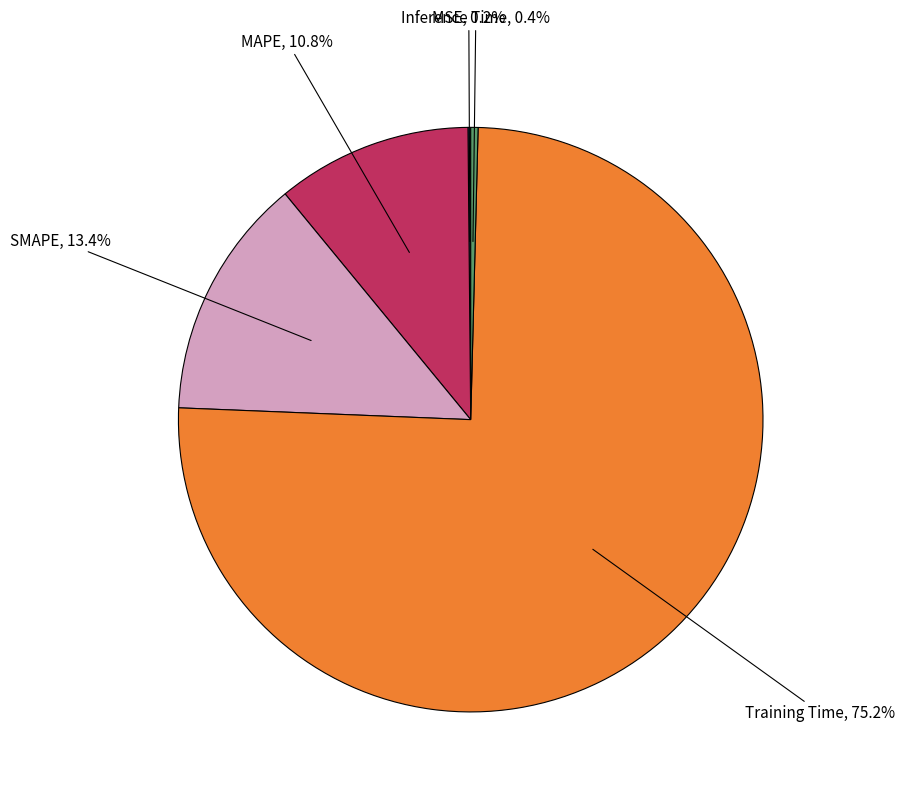

Which has a higher value, SMAPE or MAPE?

SMAPE